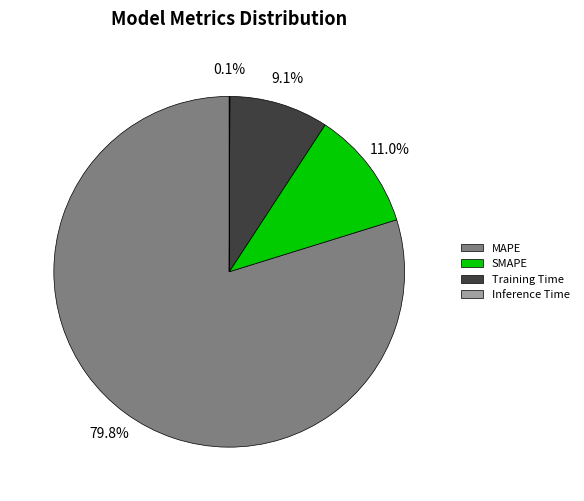

Which has a higher value, MAPE or SMAPE?

MAPE